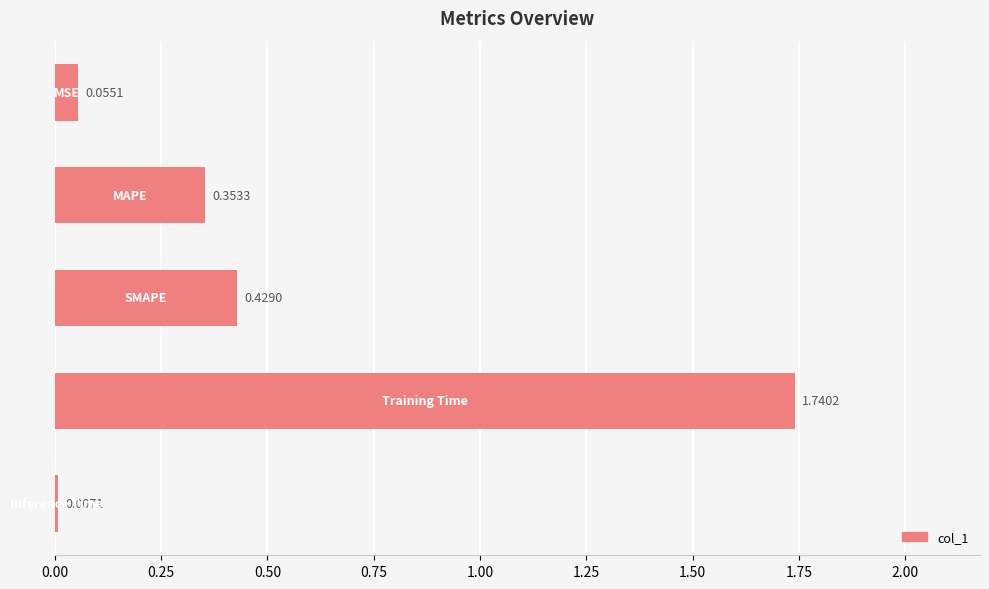

What is the sum of all values?

2.6